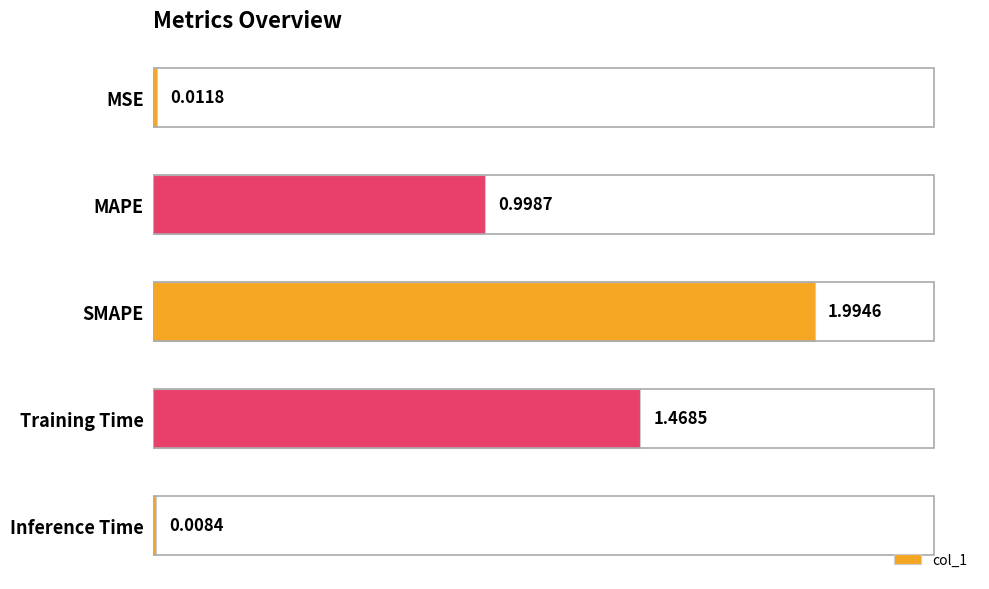

What is the average value?

0.9